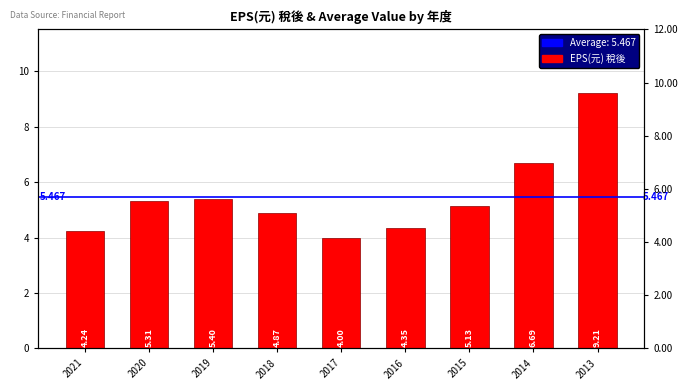

Is it true that the value at 2015 is 5.1?

True